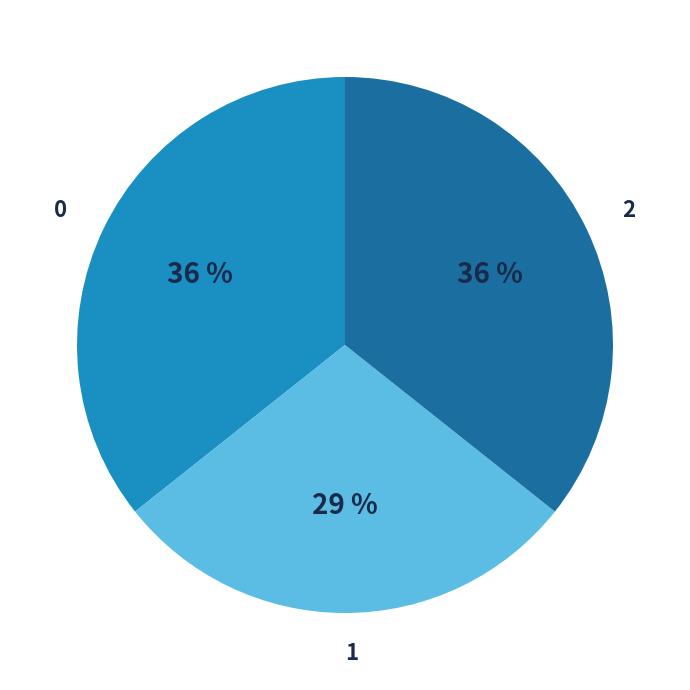

The 2 slice represents 48% of the pie. True or false?

False